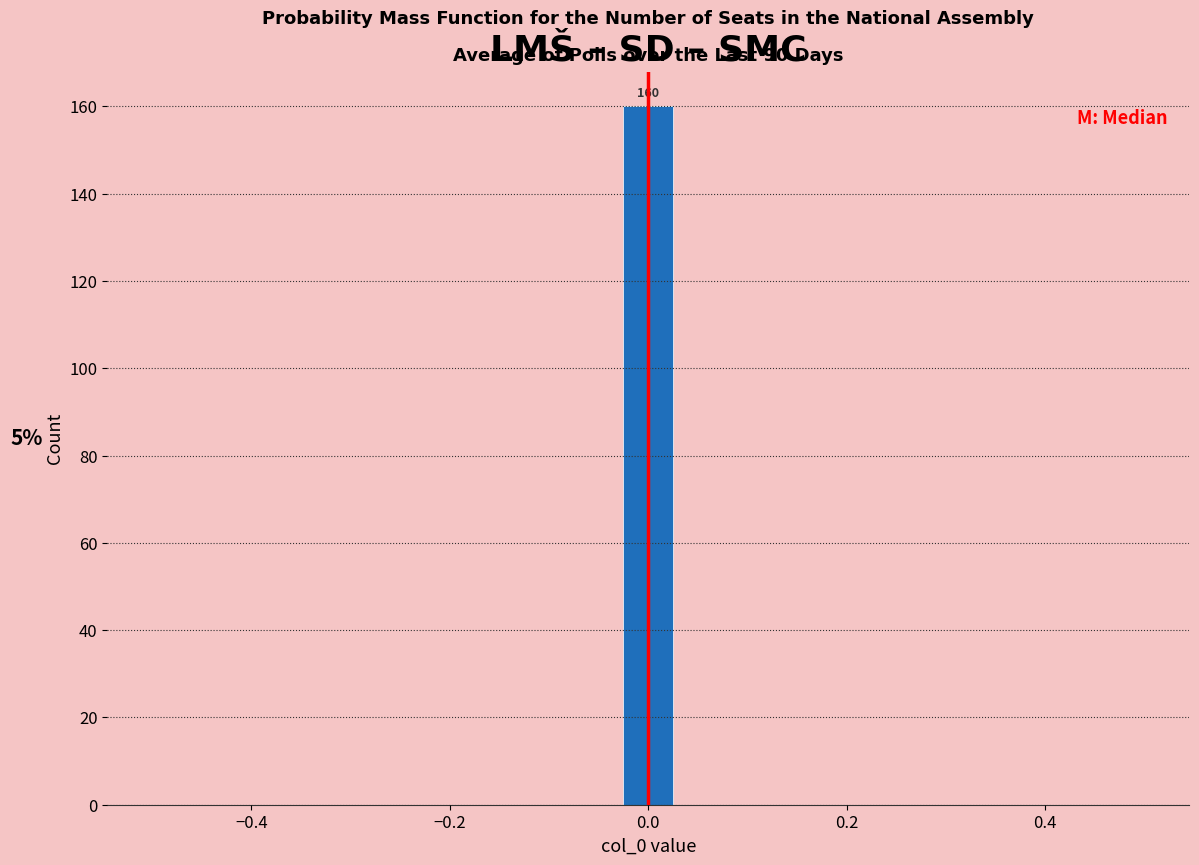

Read against the x-axis, roughly where is the centre of the tallest bar?

0.00